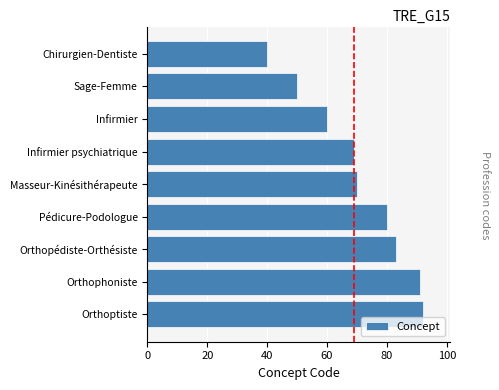

Approximately how many times larger is the value at Chirurgien-Dentiste compared to Orthoptiste?

0.4